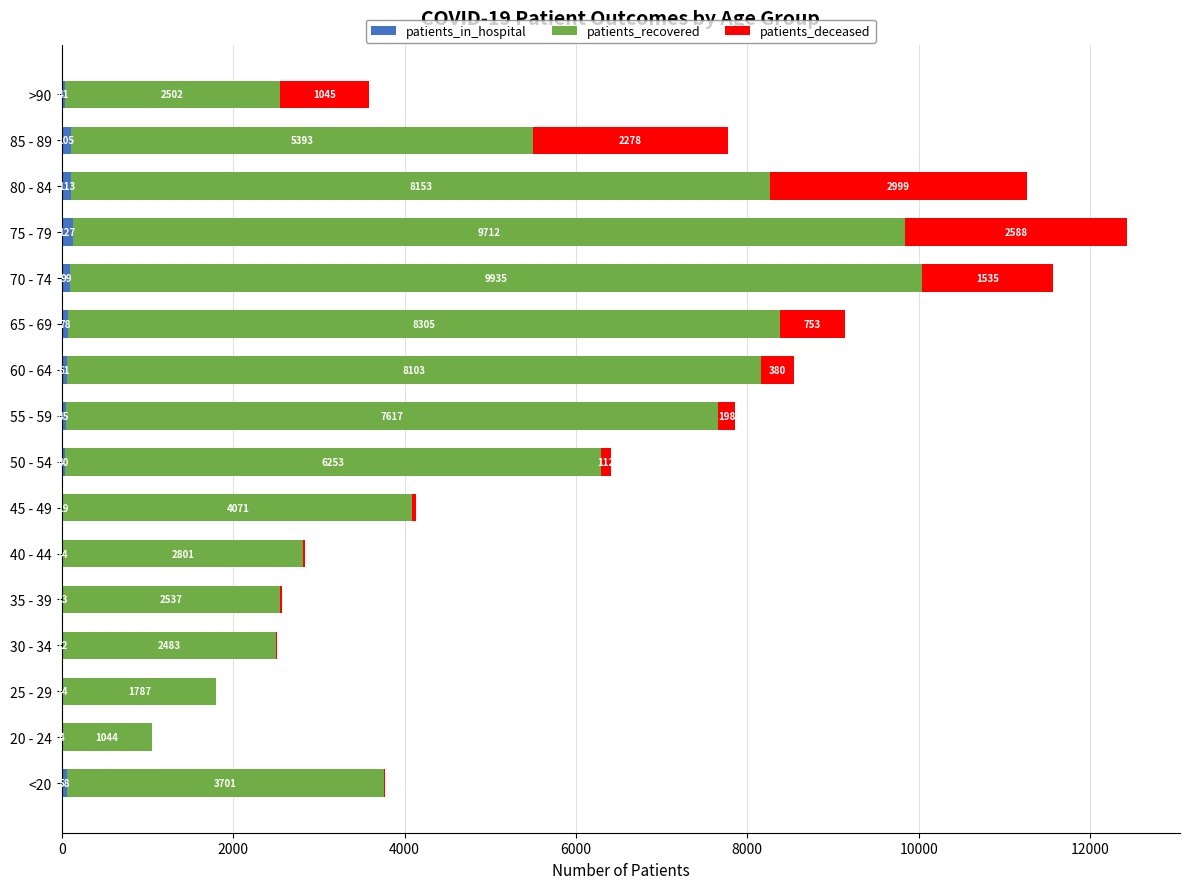

At which category is the sum across all series the highest?

75 - 79